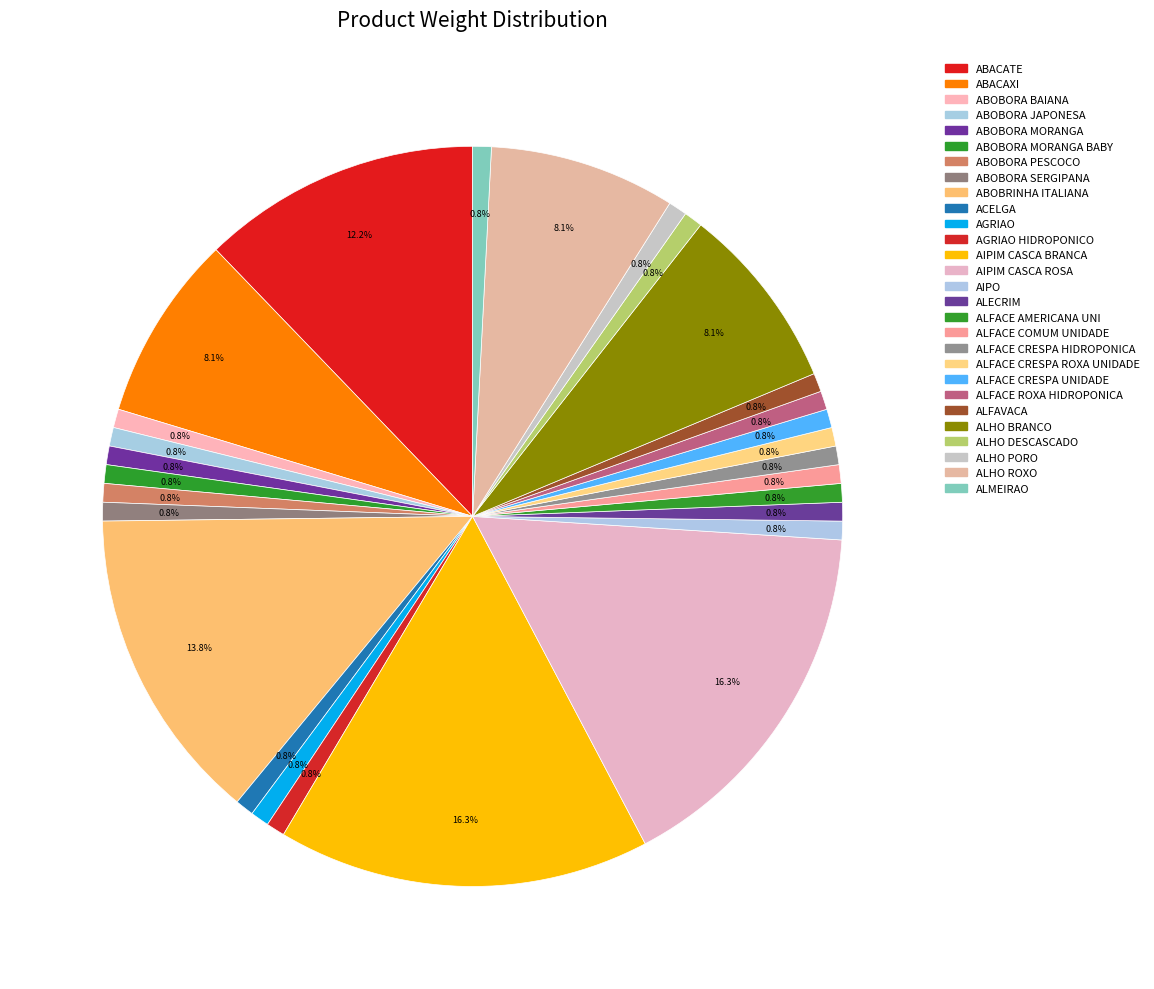

Count the number of slices in the pie.

28